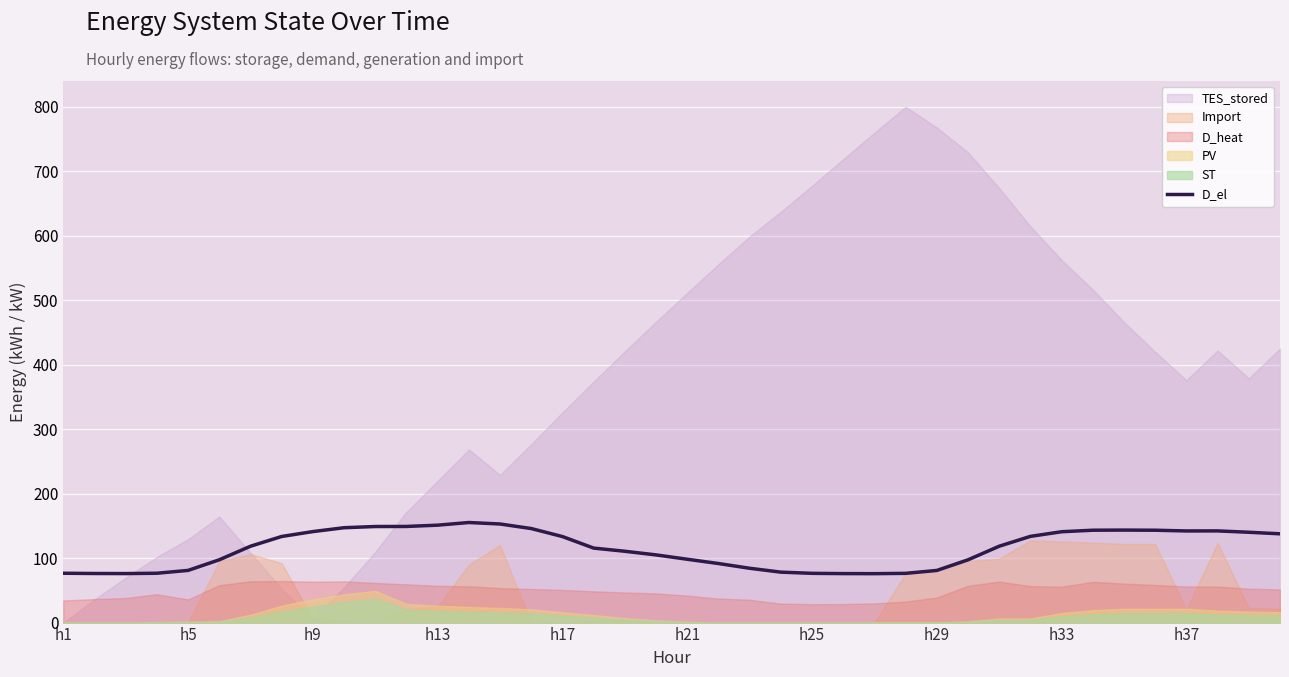

Reading right to left, what are all the values shown in this chart?

137.7	140.1	142.2	142.1	143.2	143.5	143.3	140.9	133.7	118.4	97.4	80.9	76.4	75.9	76.0	76.4	78.2	84.2	91.6	98.2	105.0	110.6	115.5	133.4	145.8	152.9	155.2	151.1	149.1	149.0	147.1	141.1	133.5	118.4	97.4	80.9	76.5	76.0	76.1	76.5